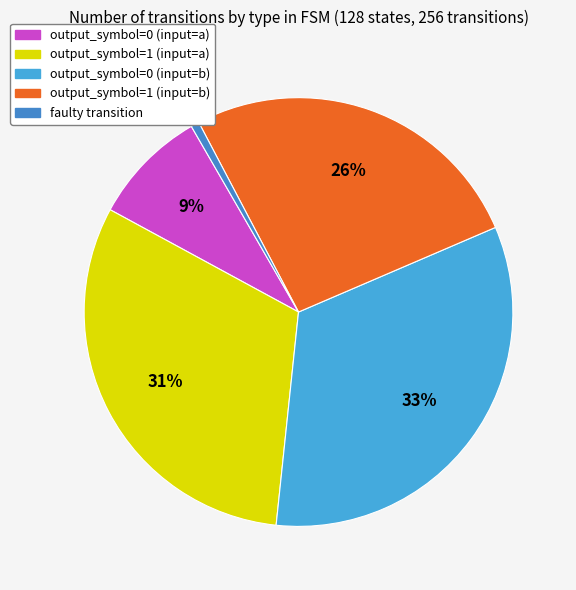

Does any single category account for the majority?

No